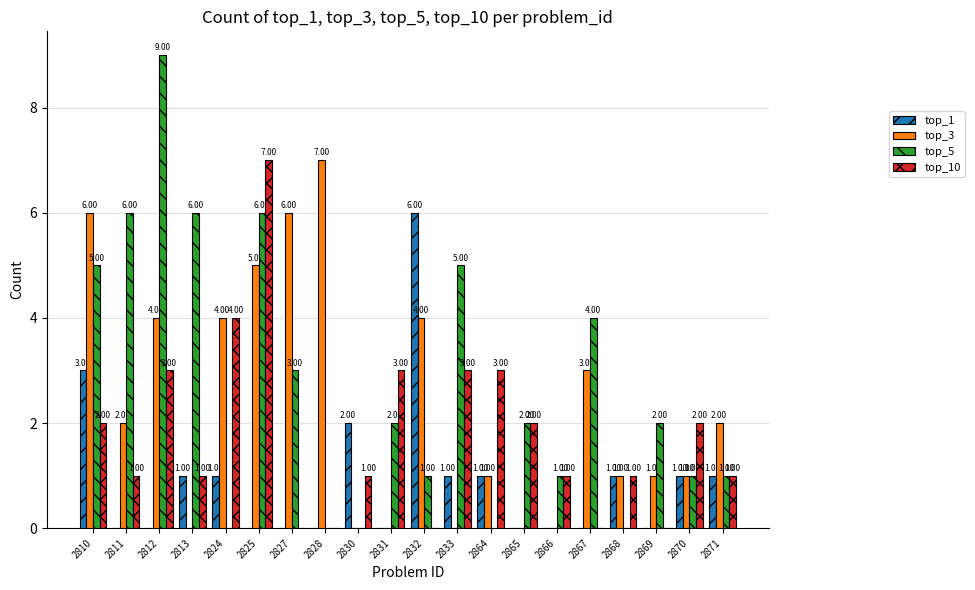

How many series are shown in this chart?

4